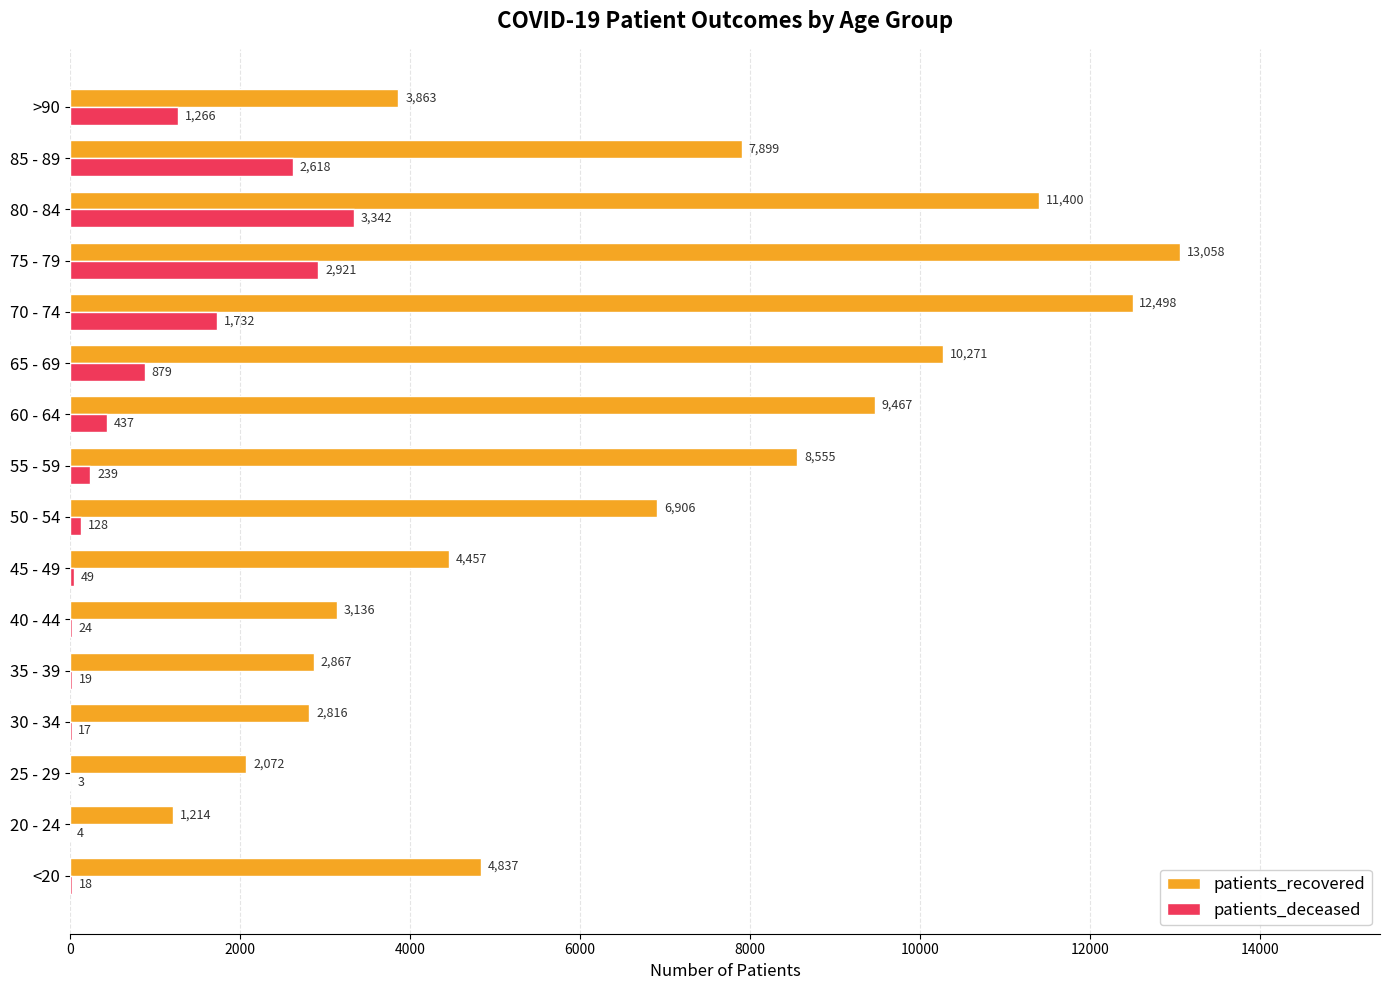

At which label does patients_recovered reach its peak?

75 - 79